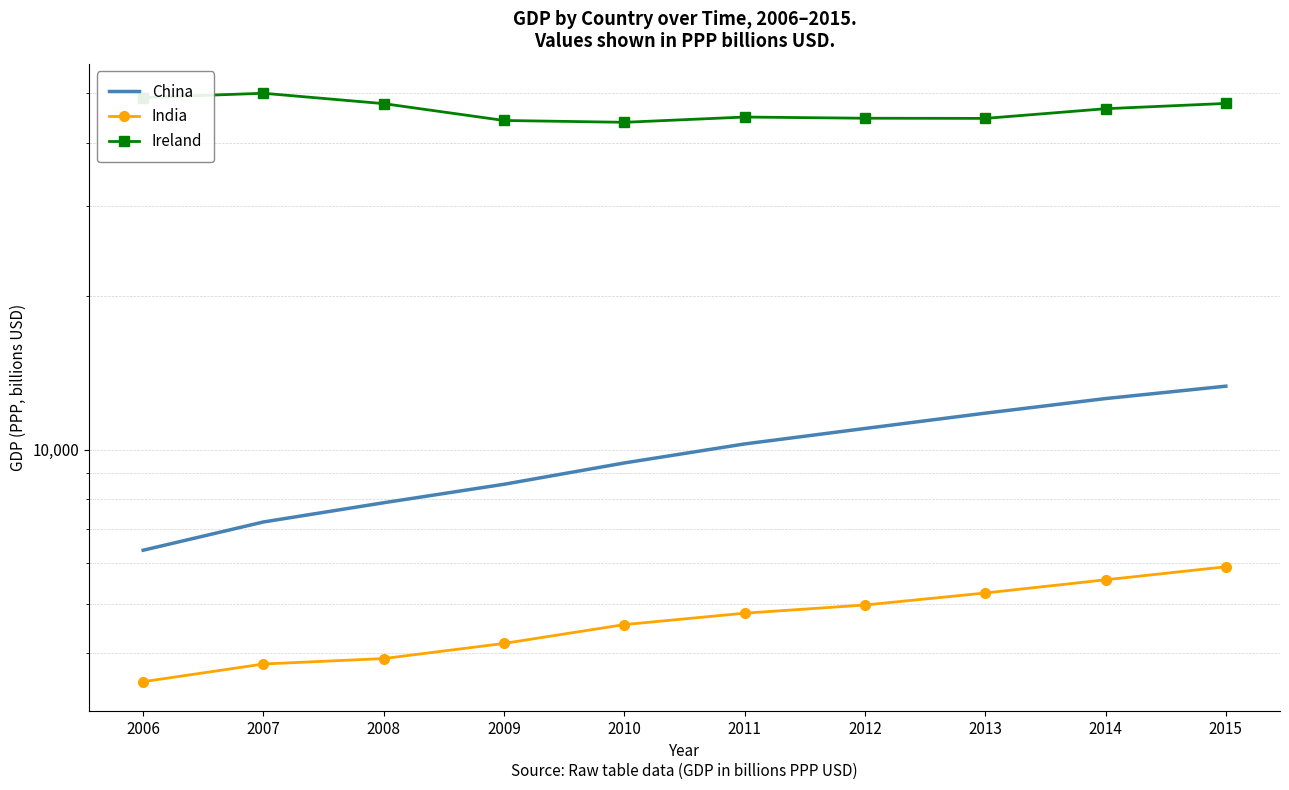

How many lines are shown in the chart?

3